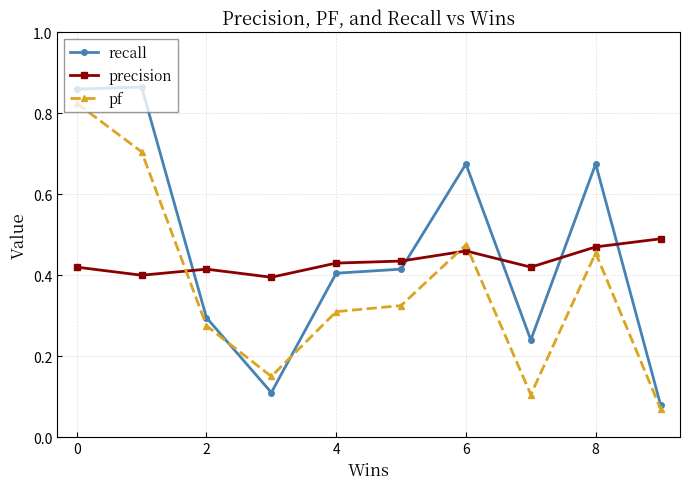

Count the recall values in the range 0 to 1.

10